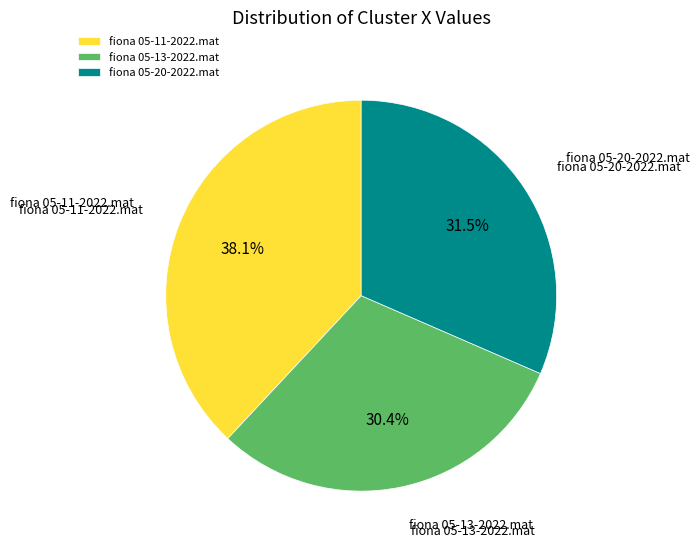

Do fiona 05-11-2022.mat and fiona 05-20-2022.mat together represent more than half of the pie?

Yes